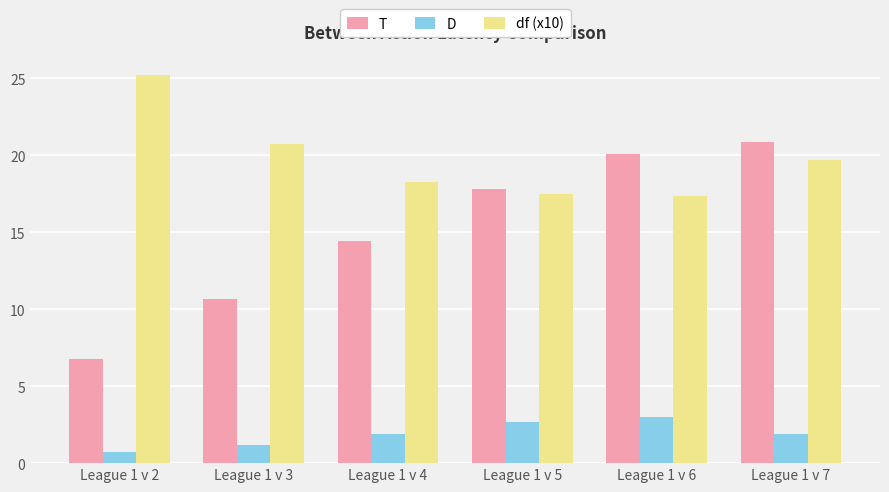

Which series has the largest range (max minus min)?

T